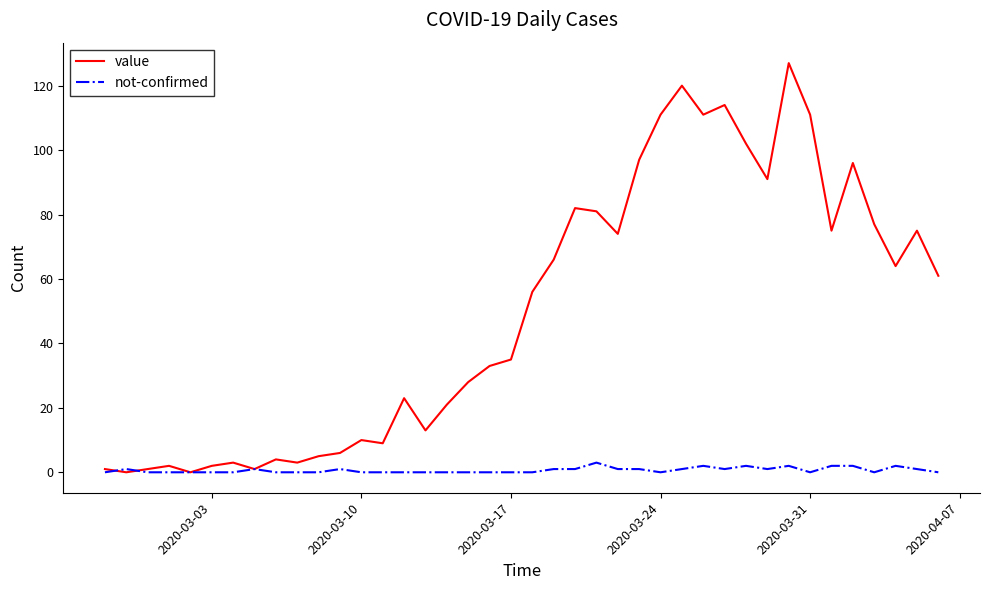

Which series has the largest total across all categories?

value